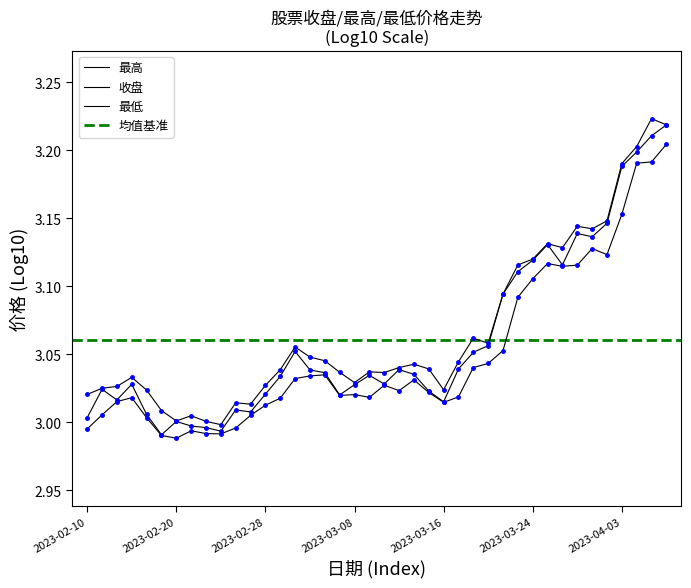

What is the difference between the second highest and second lowest values in the 收盘 series?

0.2